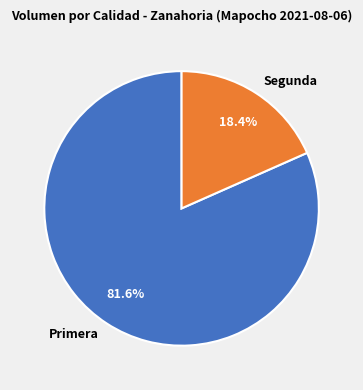

What is the largest slice in the pie chart?

Primera